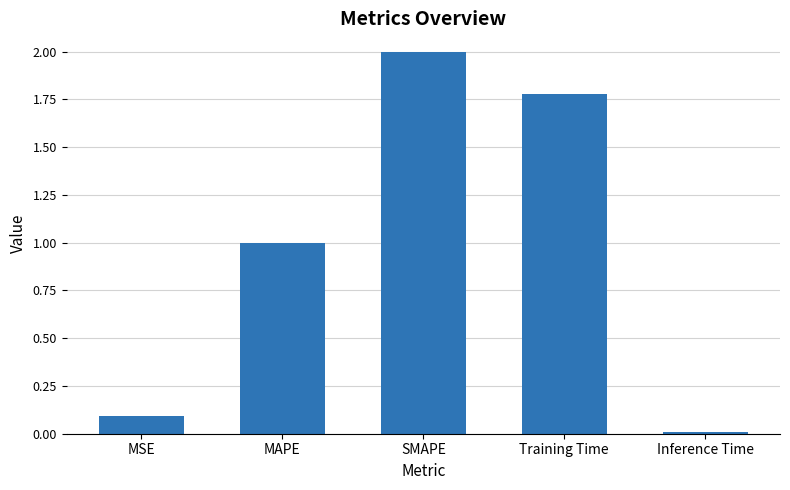

What is the difference between the values at Training Time and SMAPE?

0.2